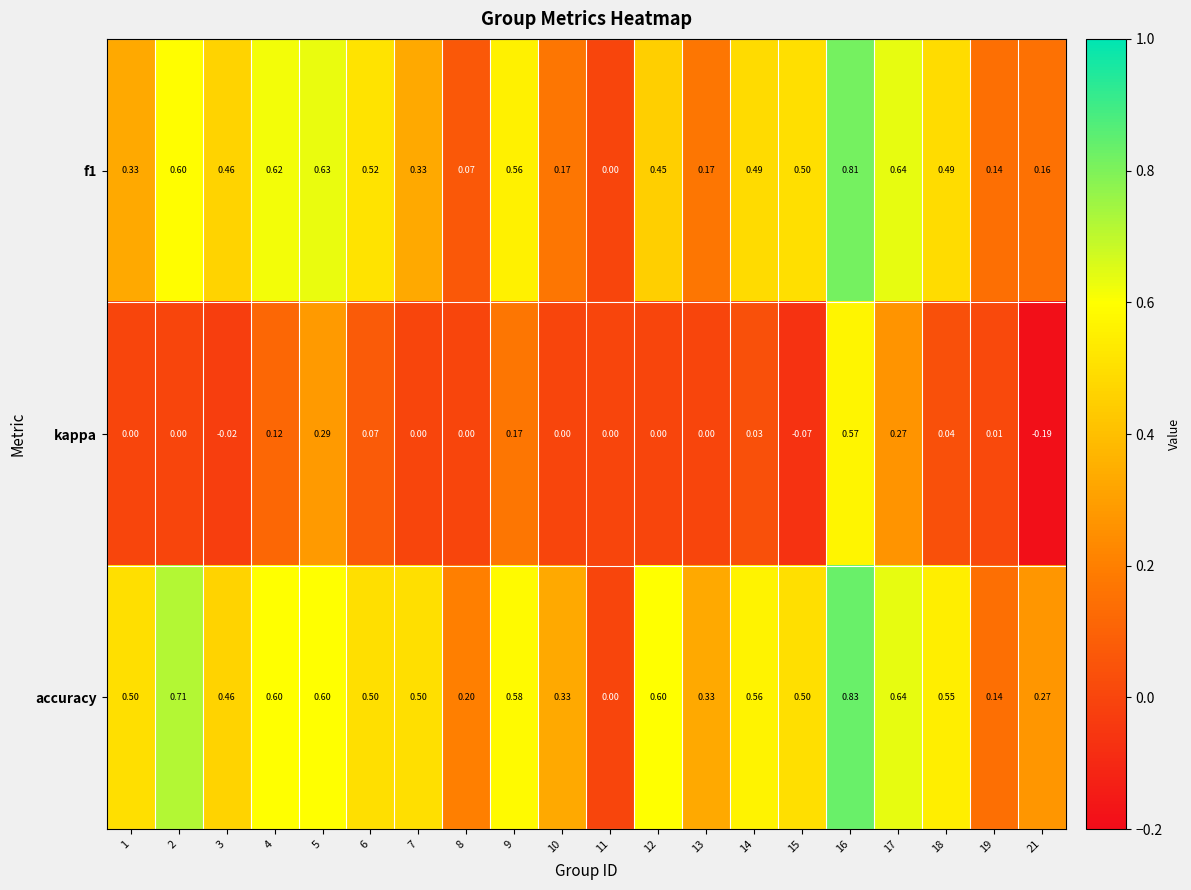

Which series has the widest spread of values?

accuracy